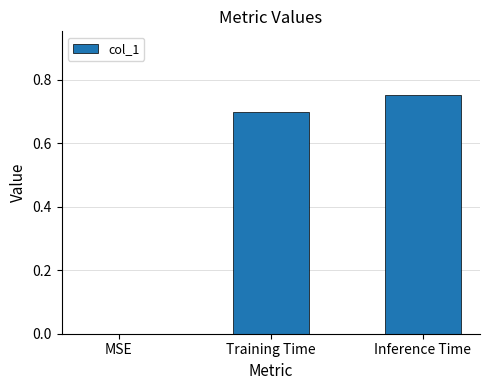

Which category has the highest value across all series?

Inference Time